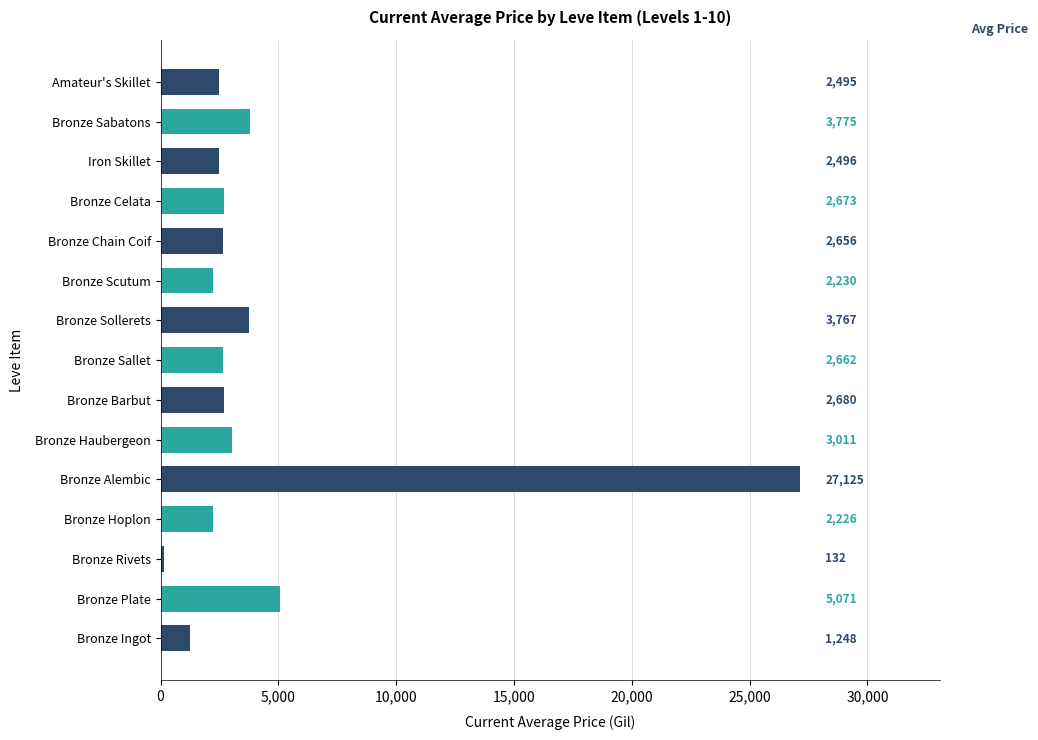

How many data points does each series have?

15